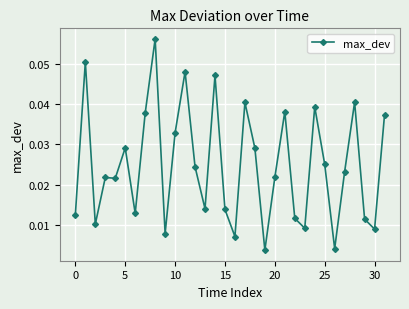

True or false: there are more than 2 points higher than both neighbors.

True